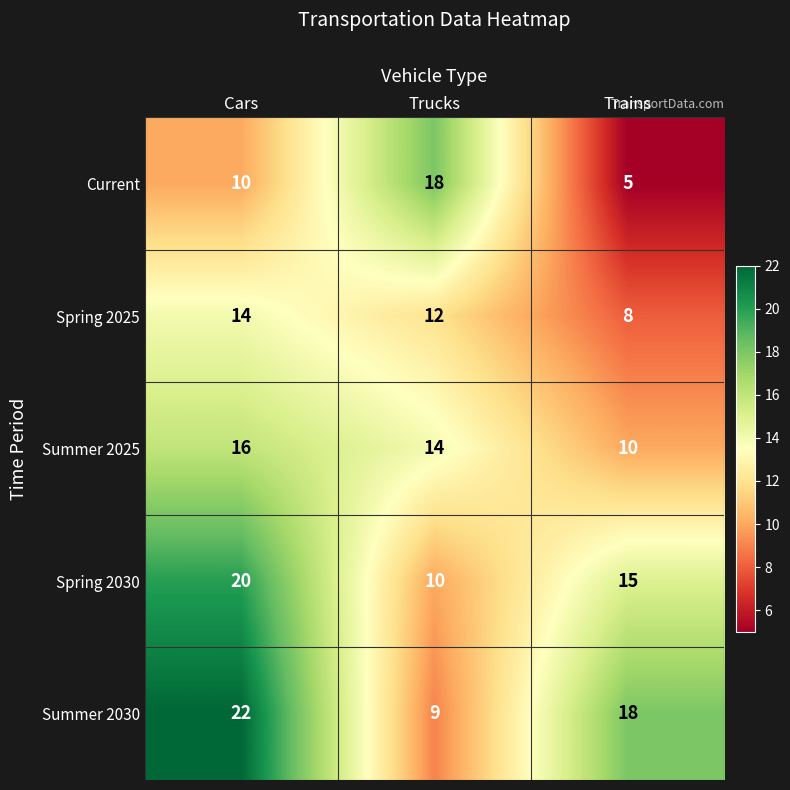

Reading left to right, what are all the values shown in this chart?

Current: Cars=10	Trucks=18	Trains=5
Spring 2025: Cars=14	Trucks=12	Trains=8
Summer 2025: Cars=16	Trucks=14	Trains=10
Spring 2030: Cars=20	Trucks=10	Trains=15
Summer 2030: Cars=22	Trucks=9	Trains=18